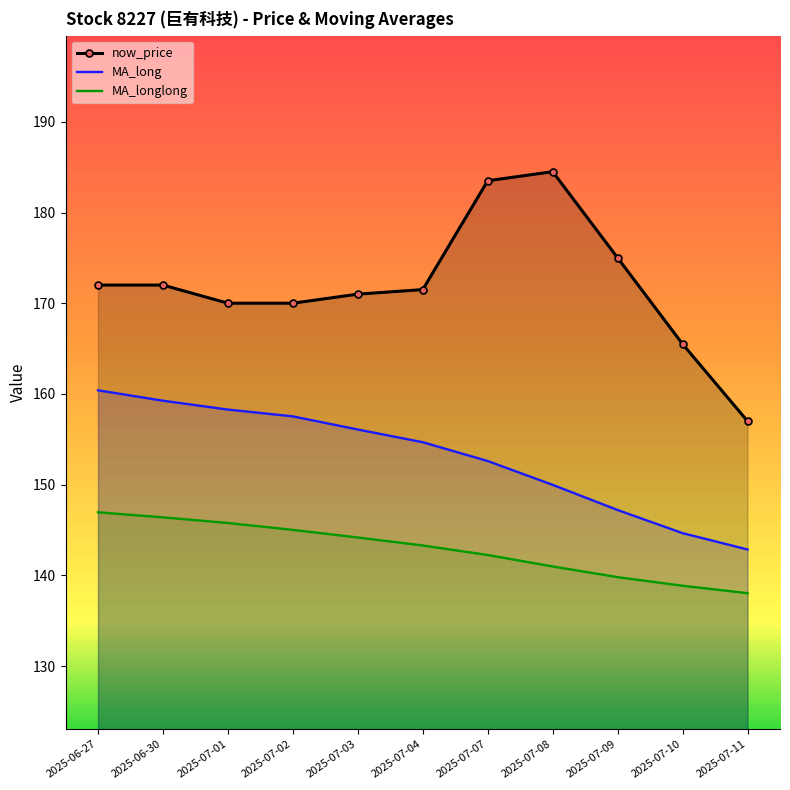

At which label does now_price reach its minimum?

2025-07-11